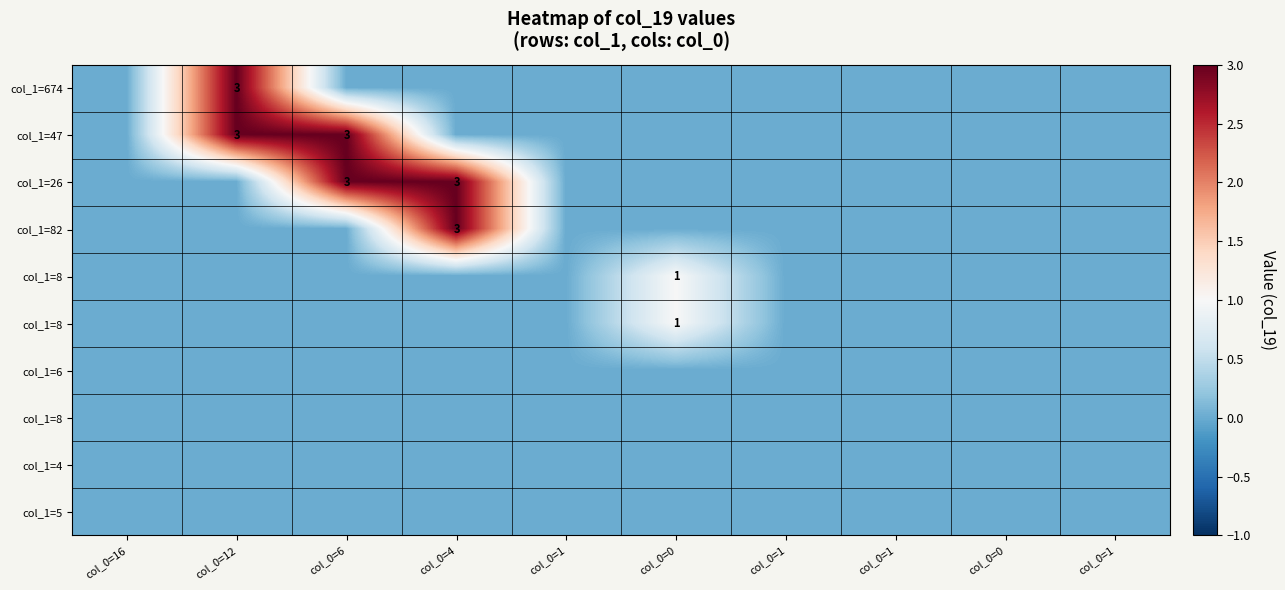

What is the total value across all series at col_0=0?

2